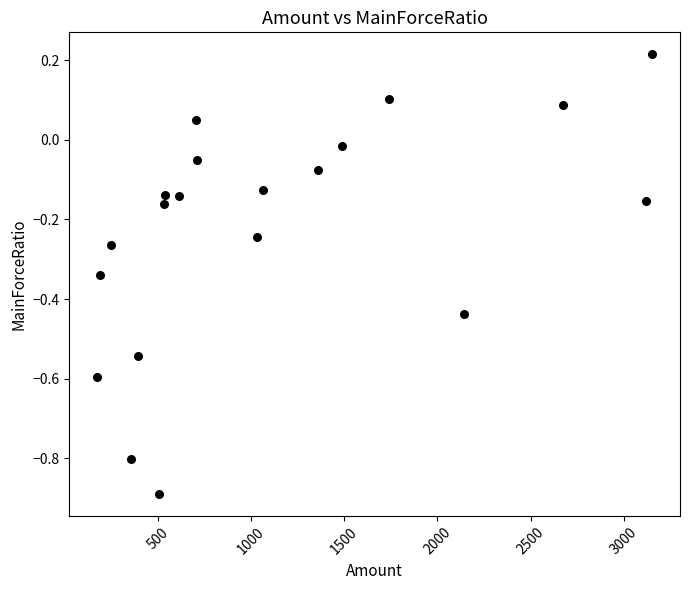

What is the range of Y values (max minus min)?

1.1